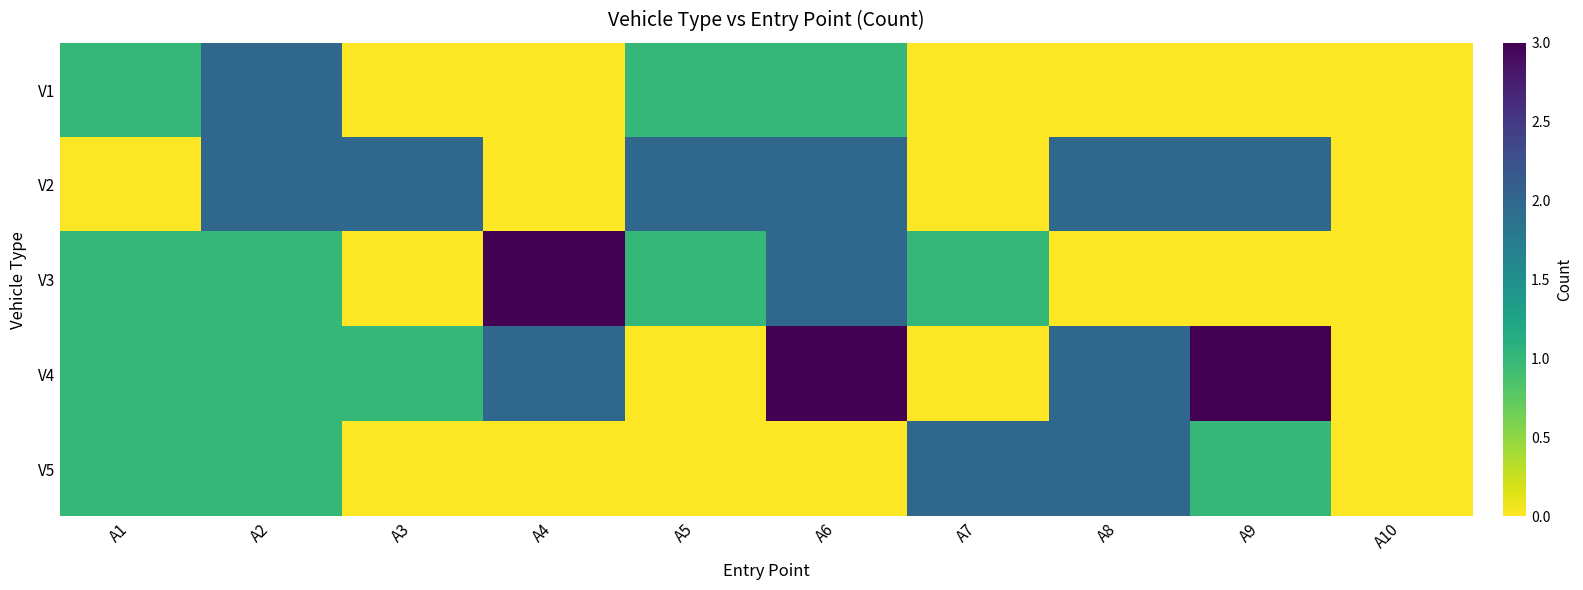

How many categories are shown in the chart?

10